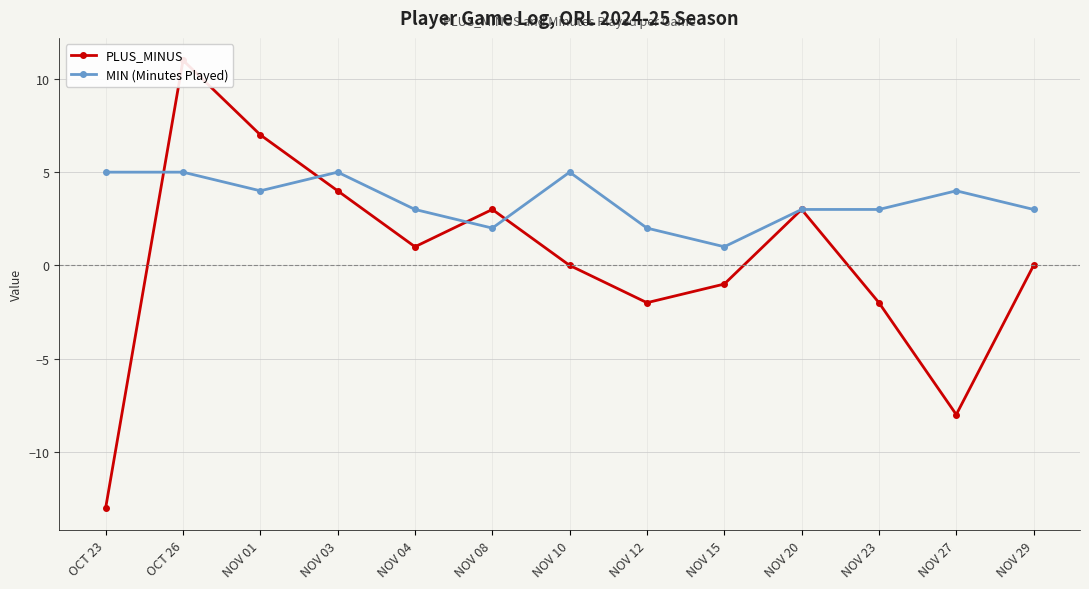

How many intersections are there between MIN (Minutes Played) and PLUS_MINUS?

4